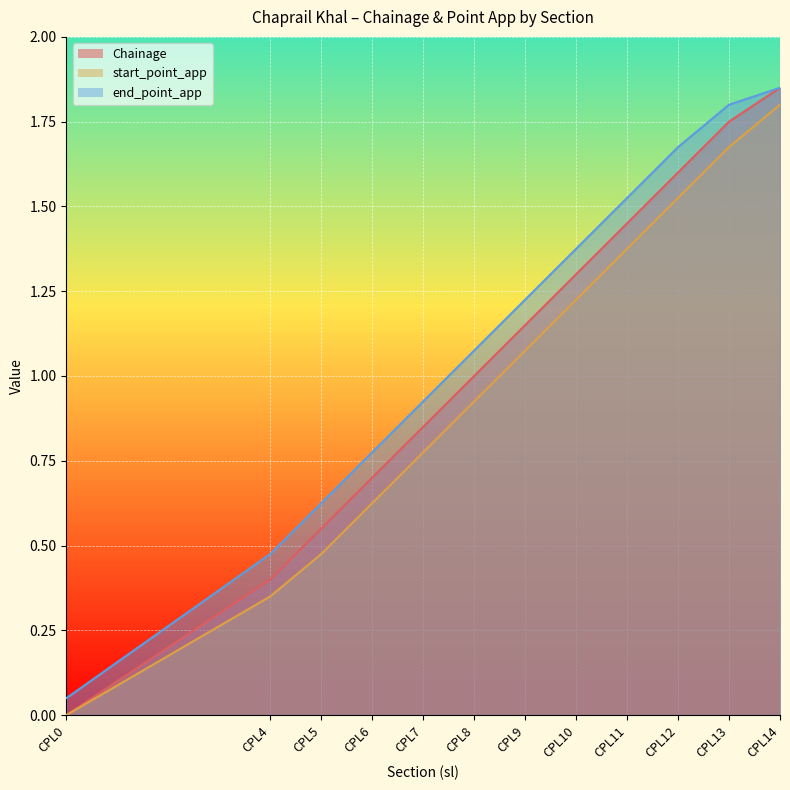

How many values in the Chainage series are below 1?

5